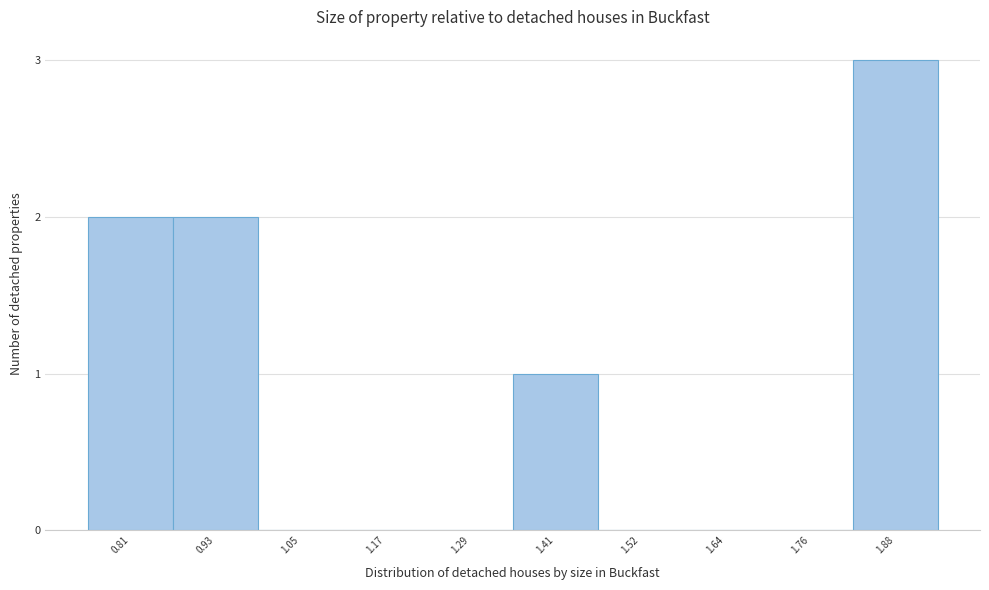

Reading right to left, transcribe all the data shown in this chart.

1.88=3	1.76=0	1.64=0	1.52=0	1.41=1	1.29=0	1.17=0	1.05=0	0.93=2	0.81=2